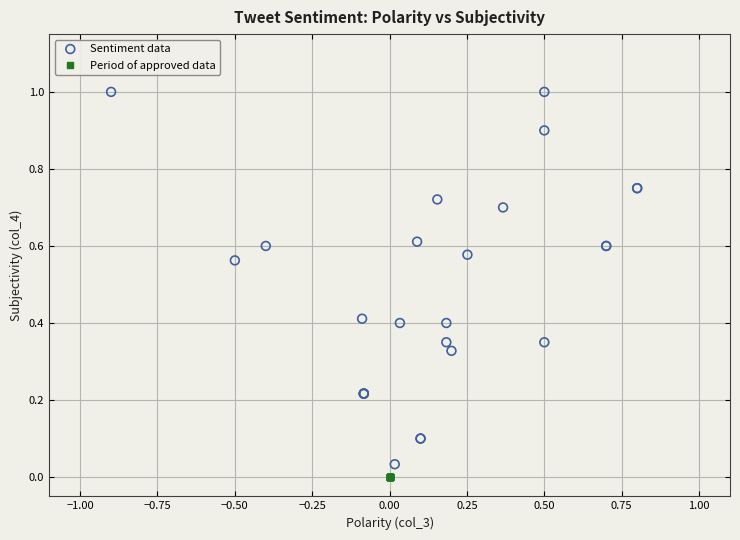

Which series contains the highest Y value?

Sentiment data